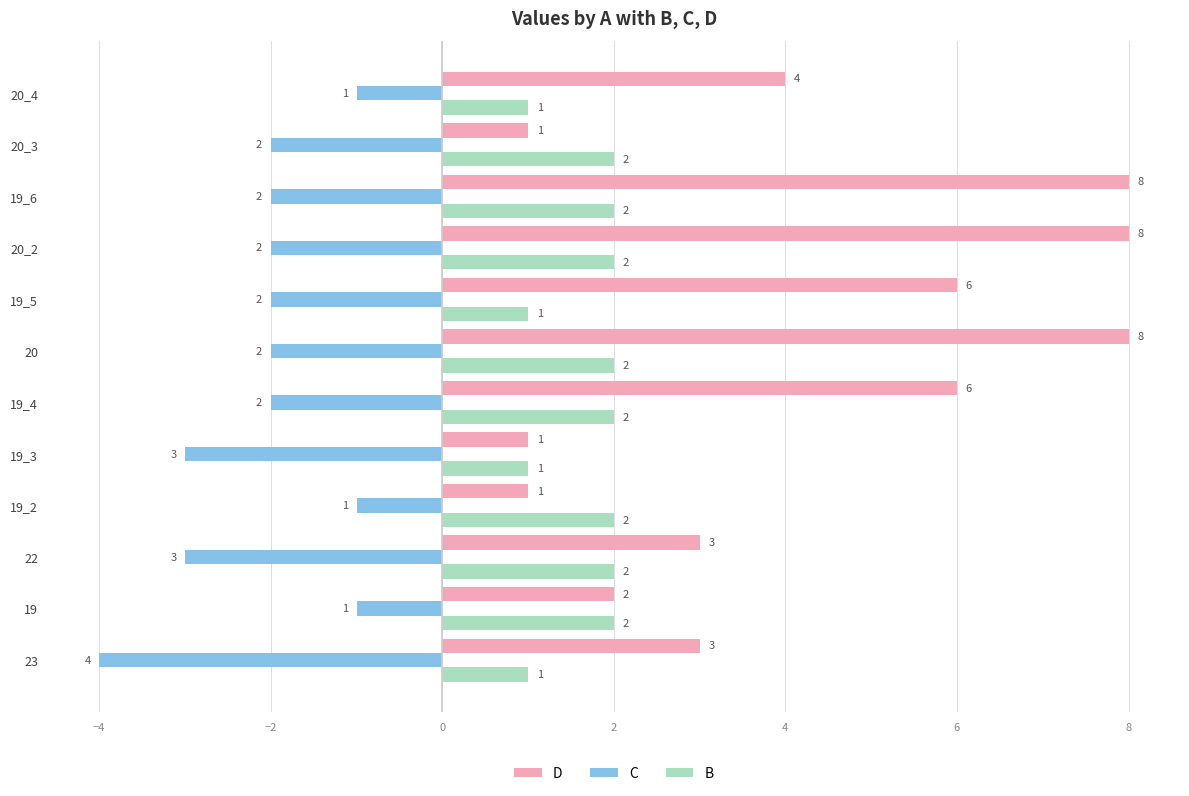

What is the difference between the highest and lowest values at 20_2?

10